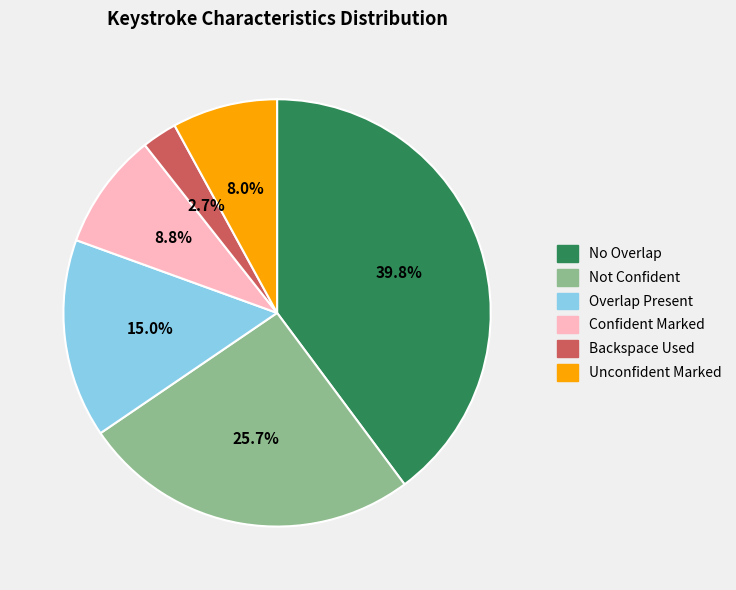

Which category has the smallest portion of the pie?

Backspace Used